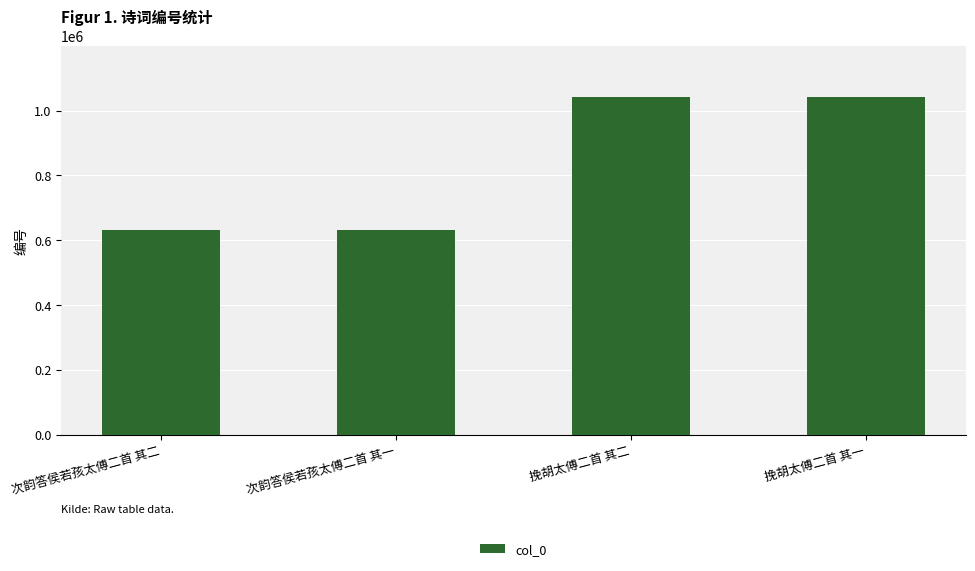

How many bars are there in total?

4